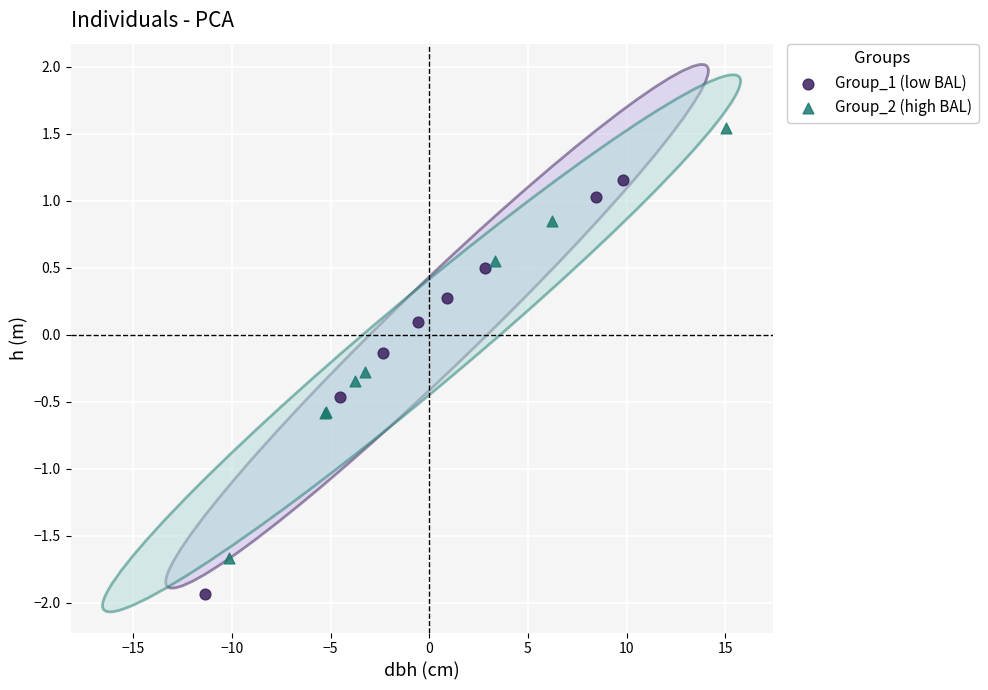

Which series contains the highest Y value?

Group_2 (high BAL)